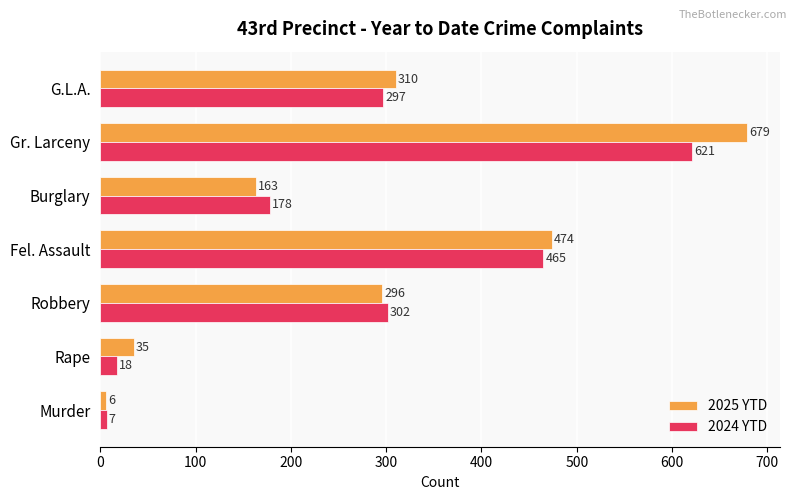

What is the sum of all 2025 YTD values?

1963